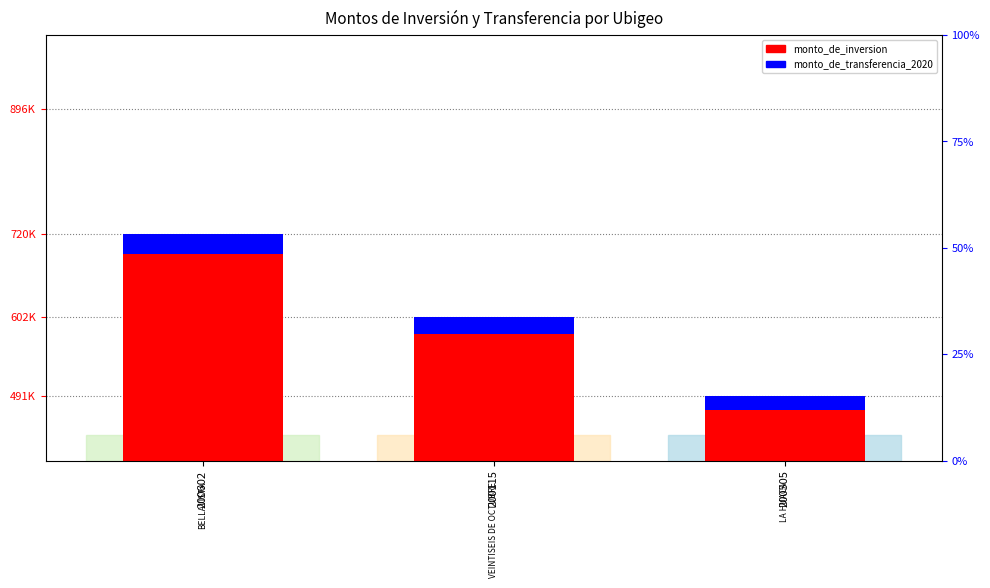

Reading left to right, what are all the values shown in this chart?

monto_de_inversion: 200602=720087.7	200115=602595.6	200505=491563.7
monto_de_transferencia_2020: 200602=28803.5	200115=24103.8	200505=19662.5